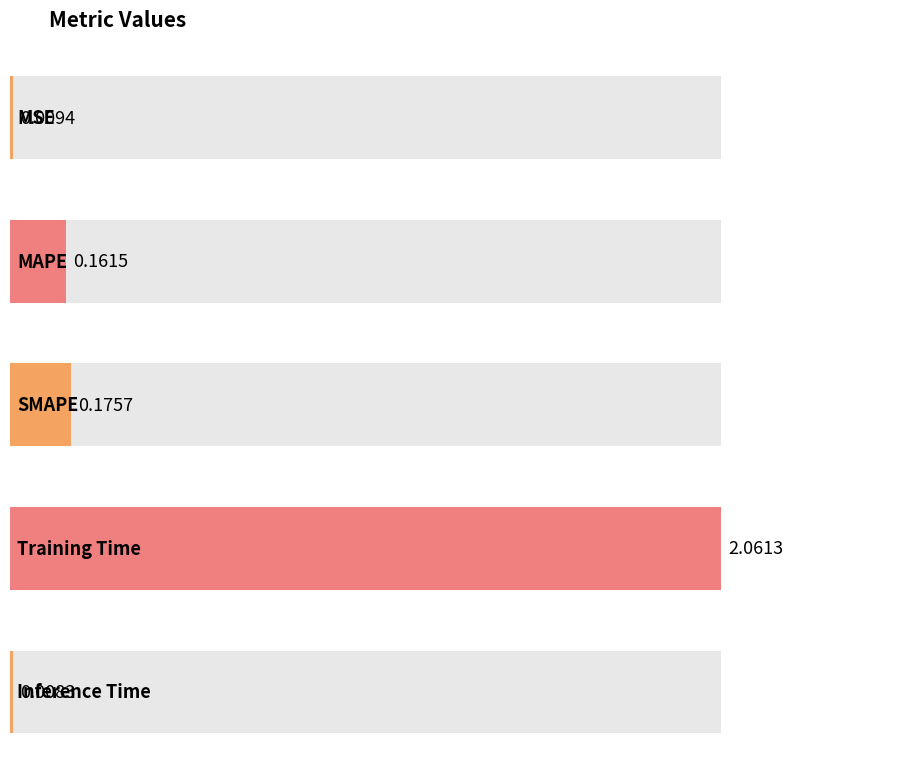

Which label corresponds to the largest value in the chart?

Training Time